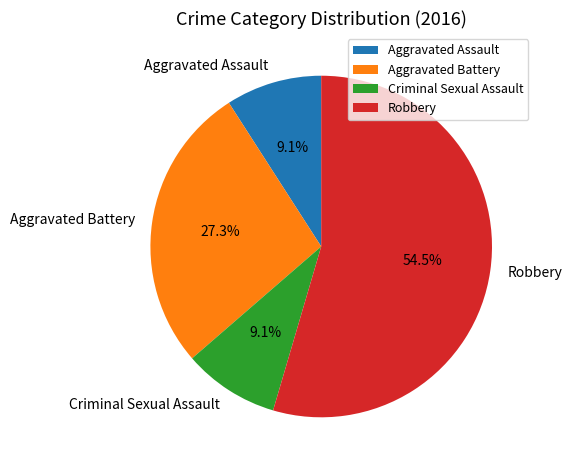

To the nearest percent, what portion does Criminal Sexual Assault represent?

9%